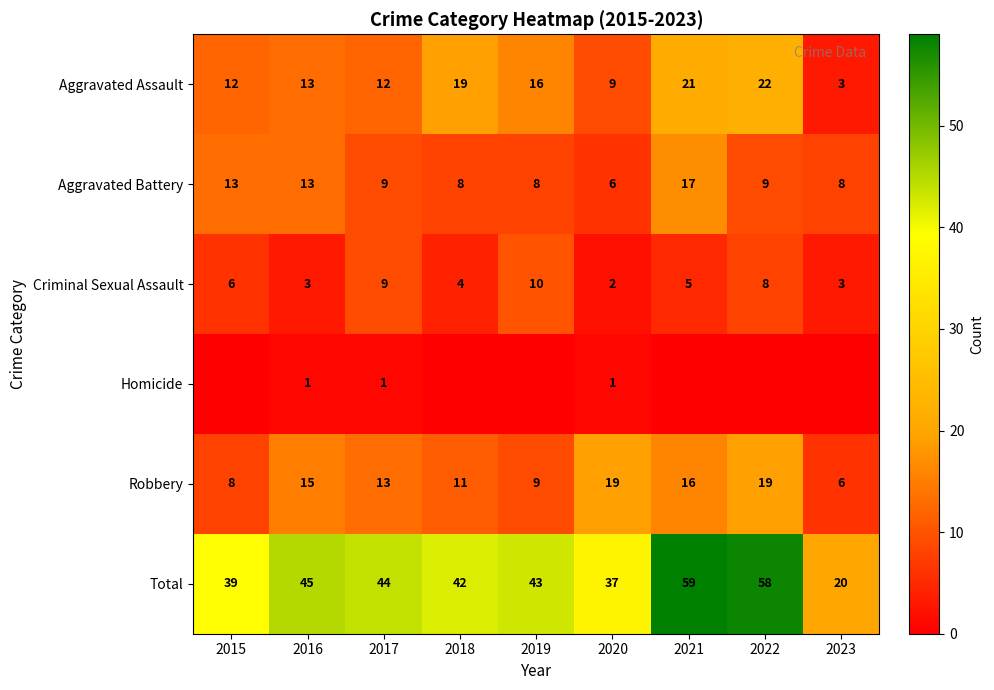

What is the difference between the maximum and minimum values in the Total series?

39